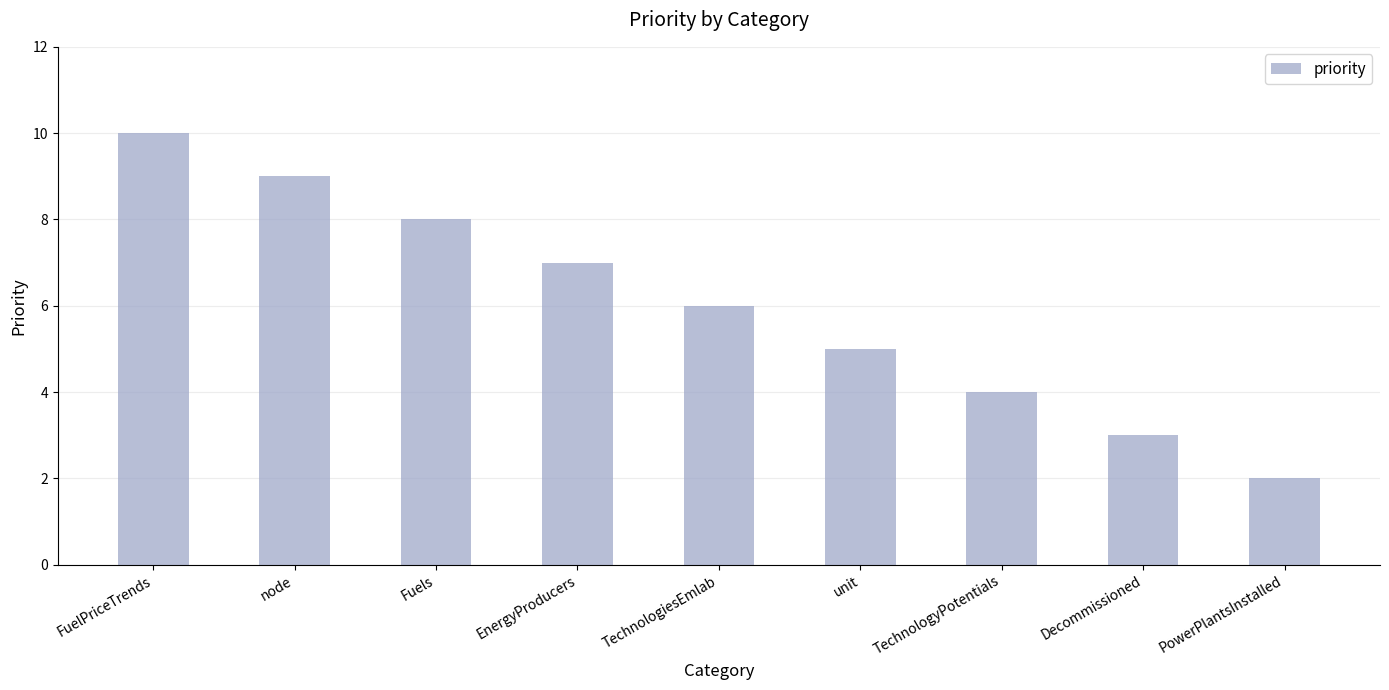

What is the value of the 4th bar from the left?

7